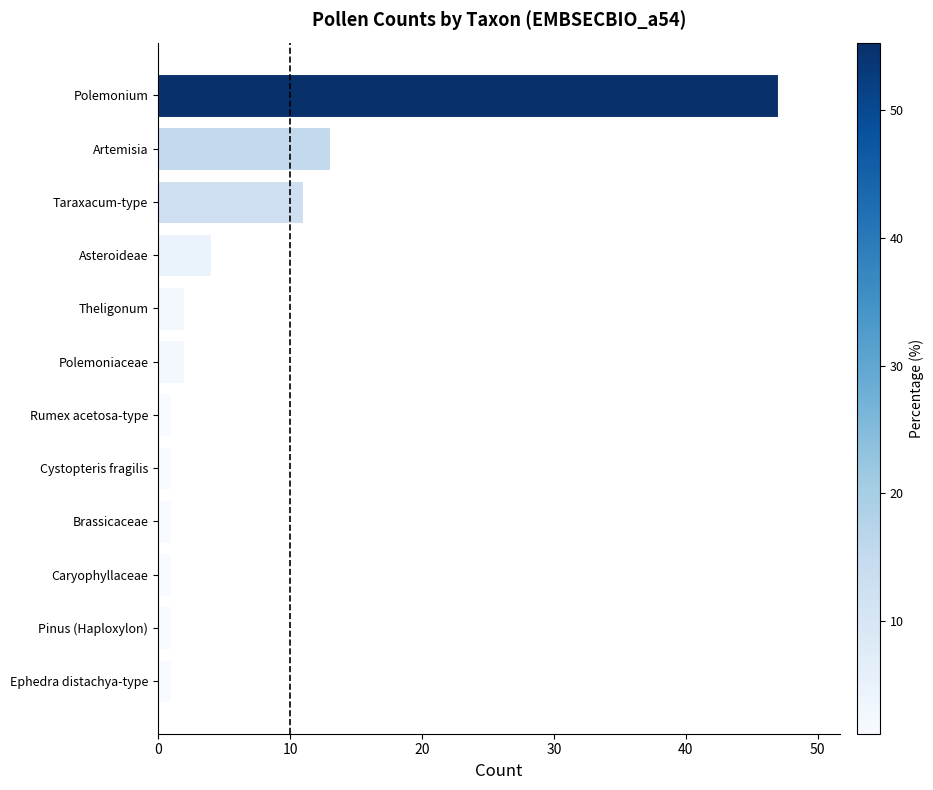

What is the difference between the values at Theligonum and Artemisia?

11